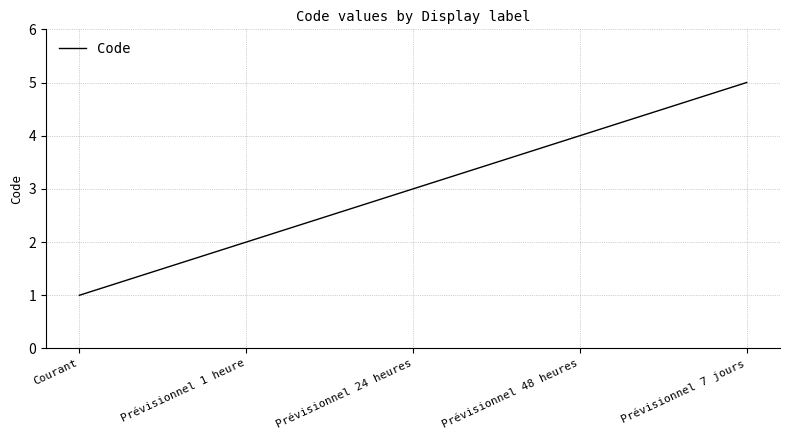

What is the greatest value displayed?

5